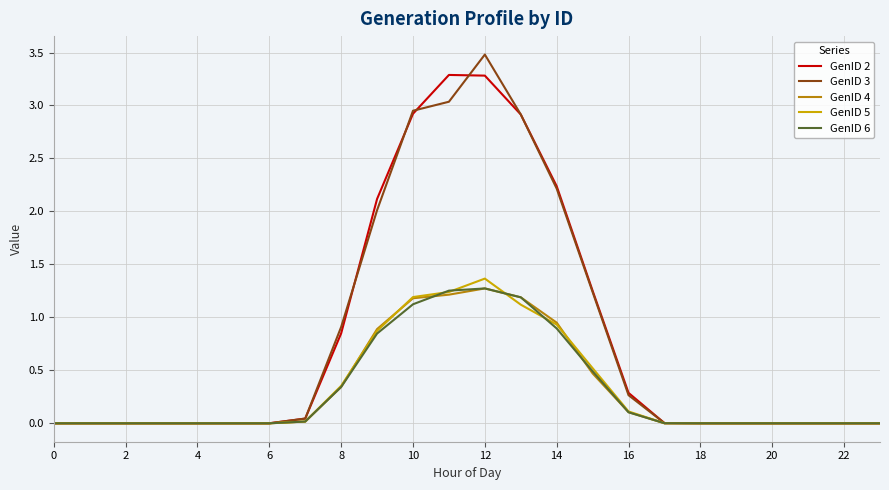

How many lines are shown in the chart?

5